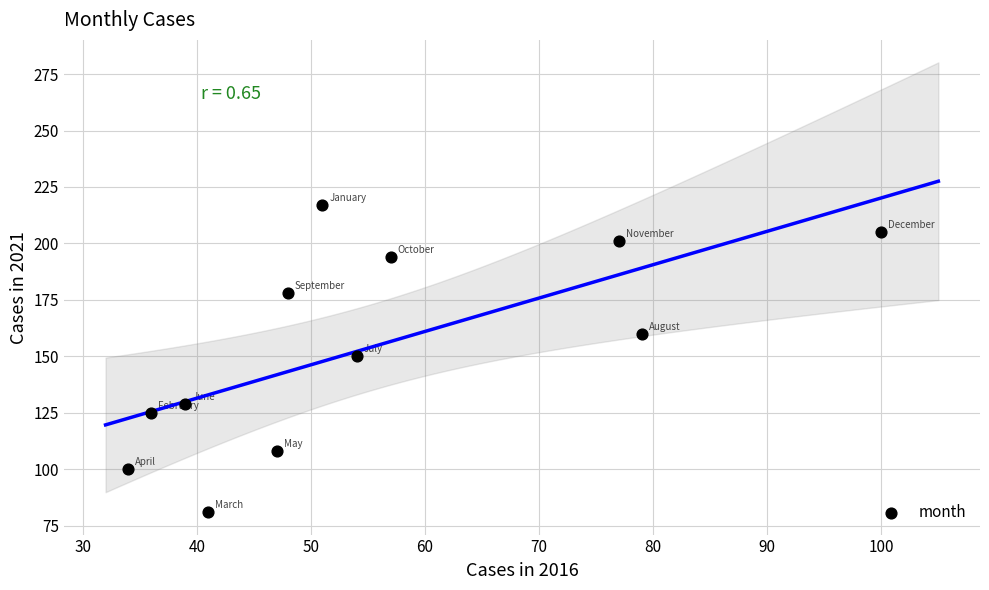

What is the range of Y values (max minus min)?

136